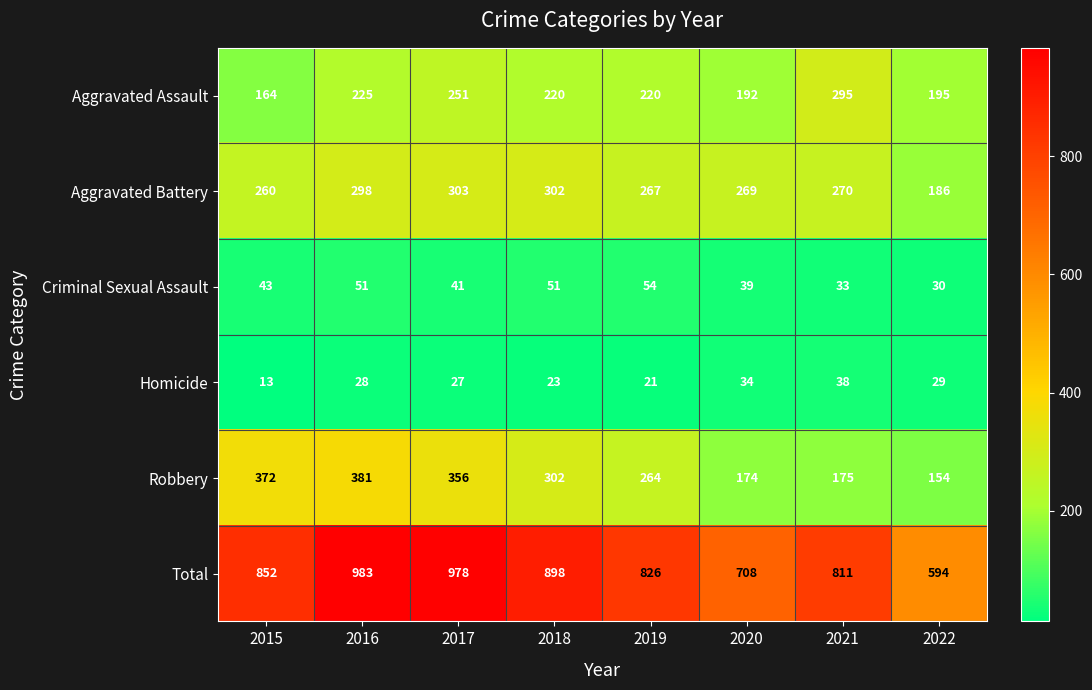

Rank the series at 2020 from highest to lowest value.

Total, Aggravated Battery, Aggravated Assault, Robbery, Criminal Sexual Assault, Homicide